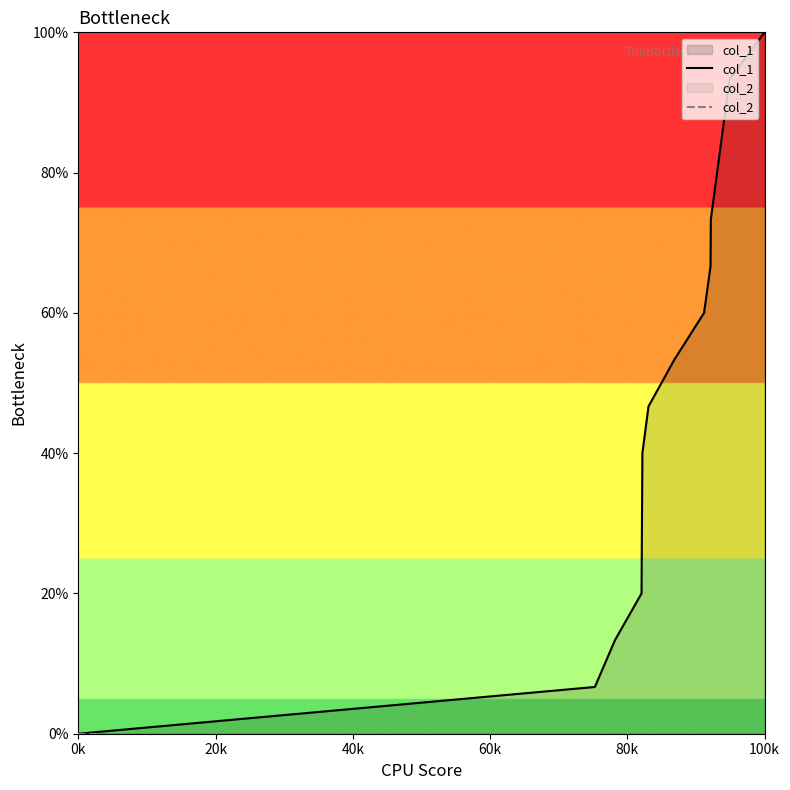

The value of col_1 at 100k is 65.2. True or false?

False